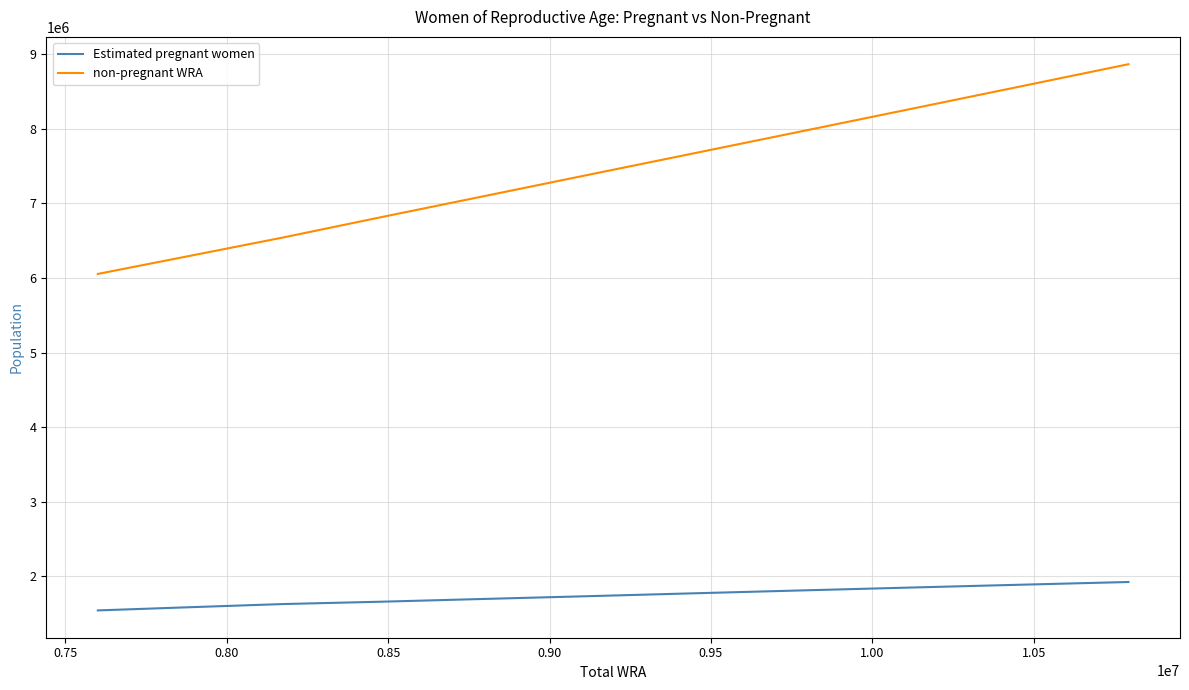

Does the chart have visible grid lines?

Yes